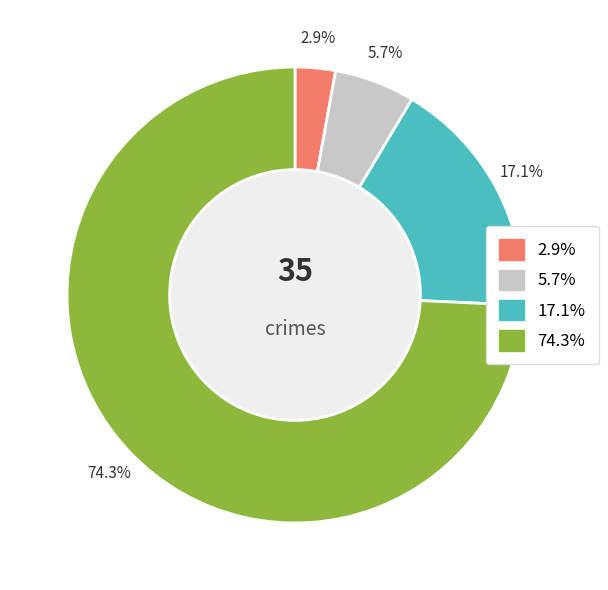

Is there a majority slice in this chart?

Yes